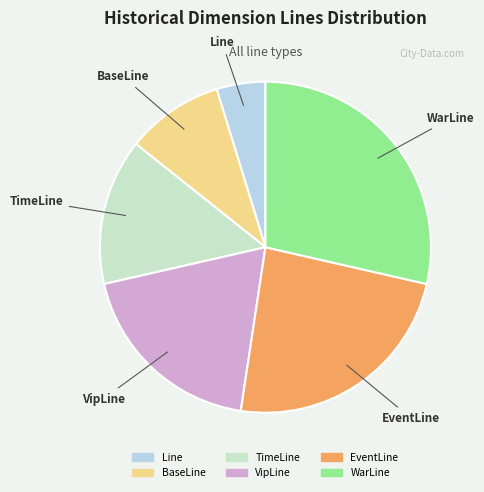

Is it true that EventLine is 12% of the pie?

False